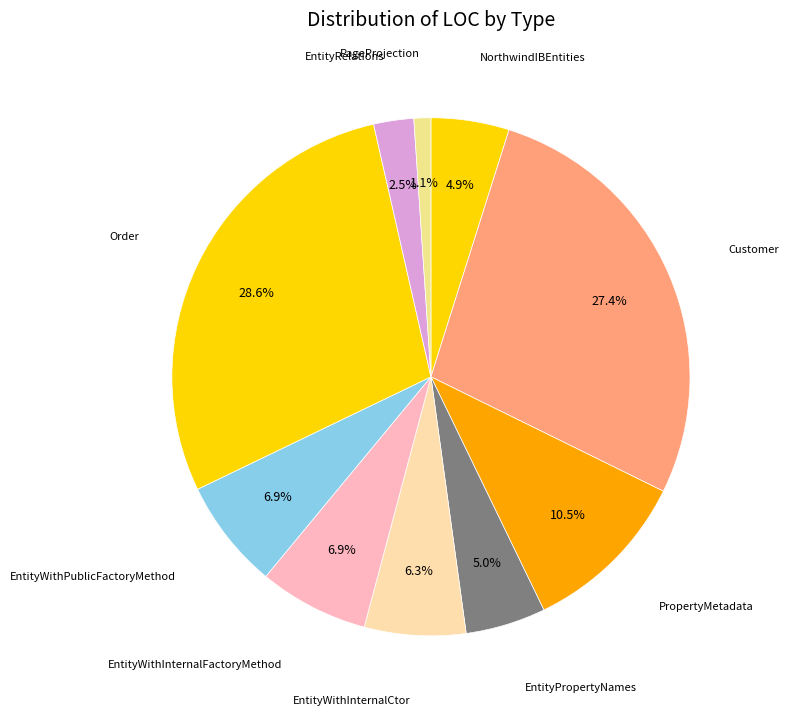

How many slices are in this pie chart?

10